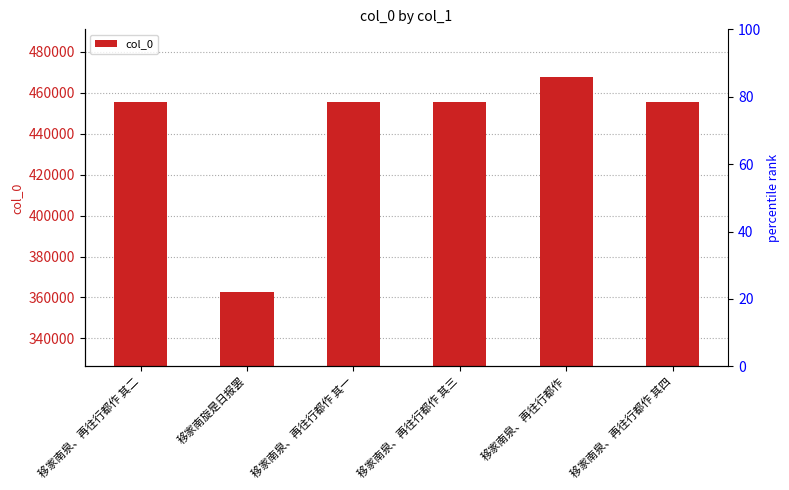

What is the change in value from 移家南旋是日报罢 to 移家南泉、再往行都作 其一?

+93098